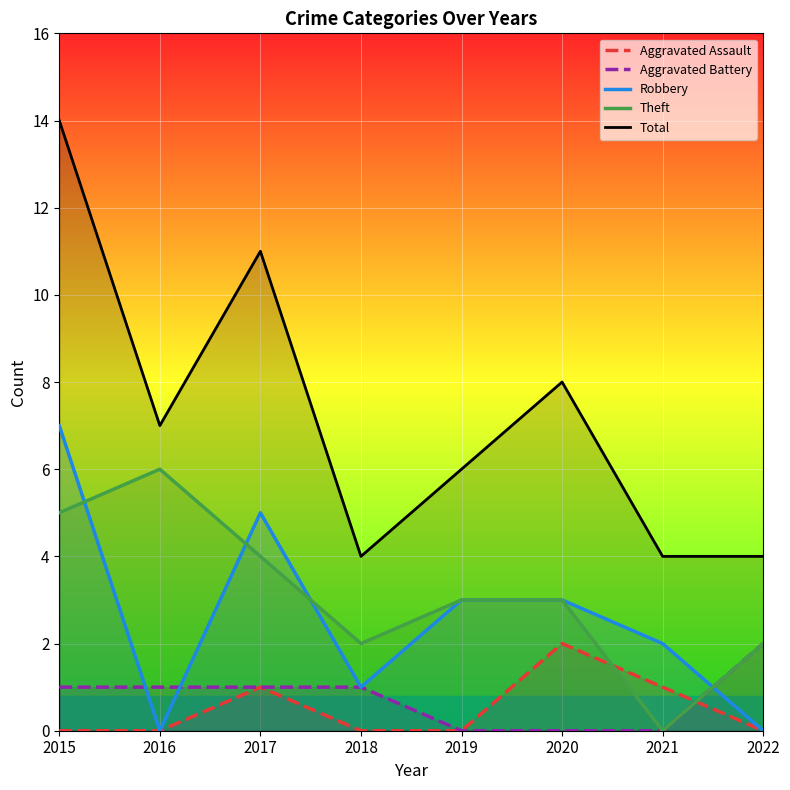

What is the maximum value for Aggravated Battery?

2